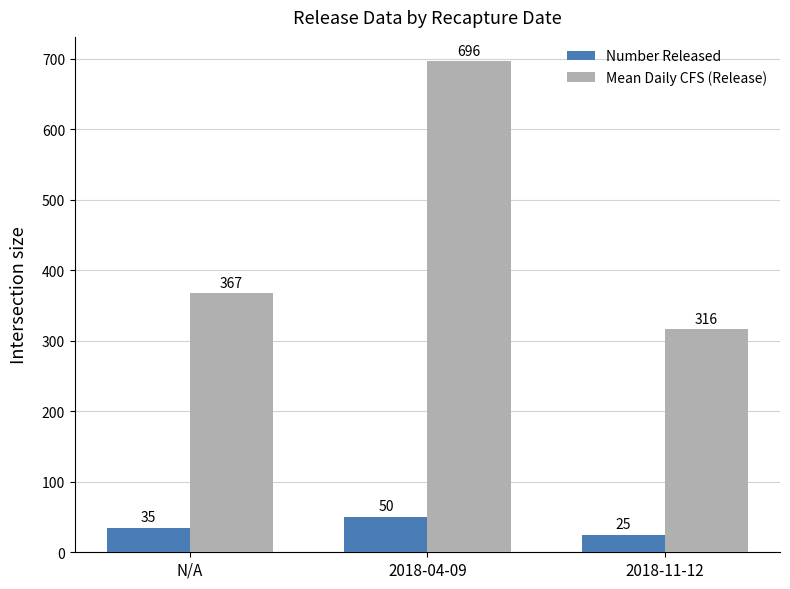

Rank the series at 2018-11-12 from lowest to highest value.

Number Released, Mean Daily CFS (Release)